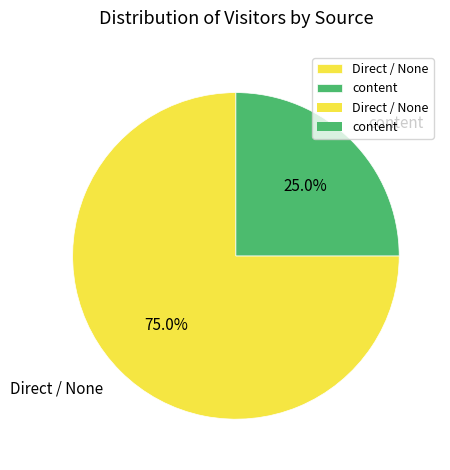

What is the smallest slice in the pie chart?

content